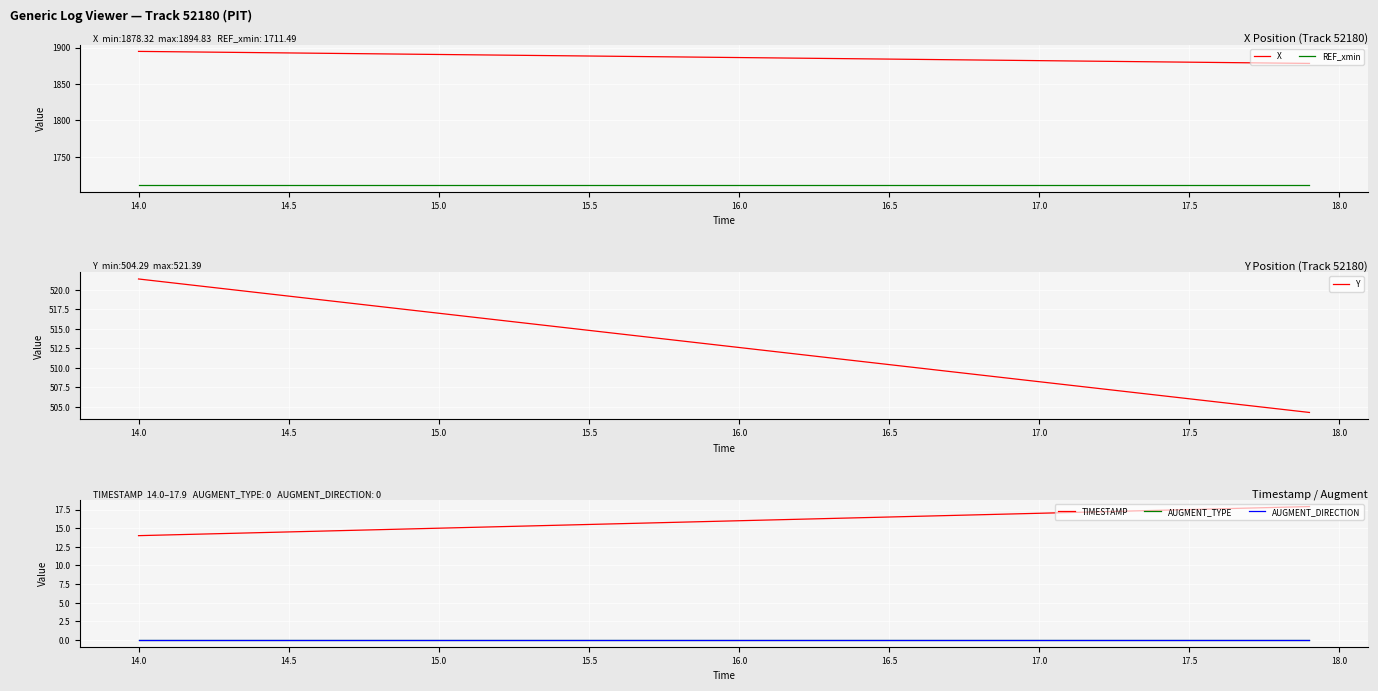

True or false: AUGMENT_DIRECTION and AUGMENT_TYPE intersect in this chart.

False